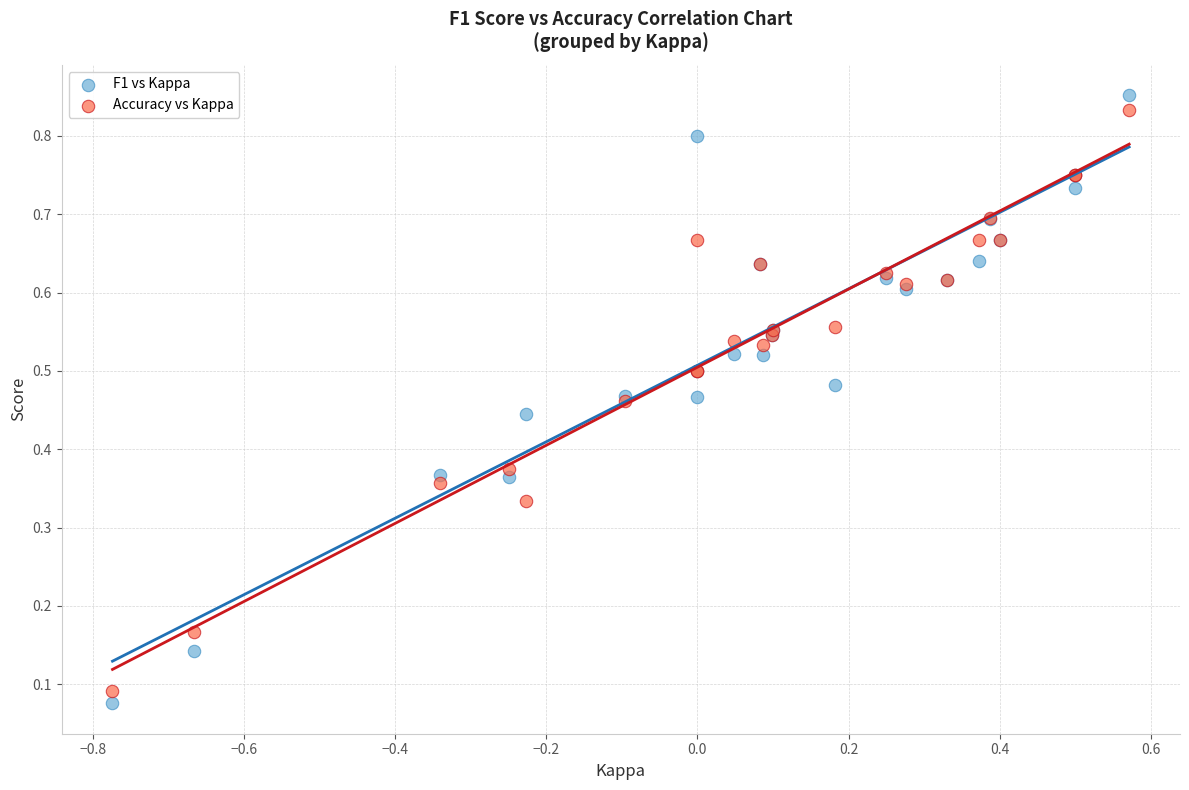

What is the X range (max minus min) for the scatter plot?

1.3